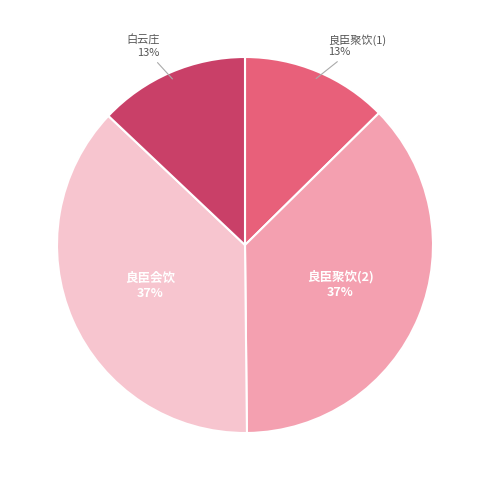

Count the number of slices in the pie.

4